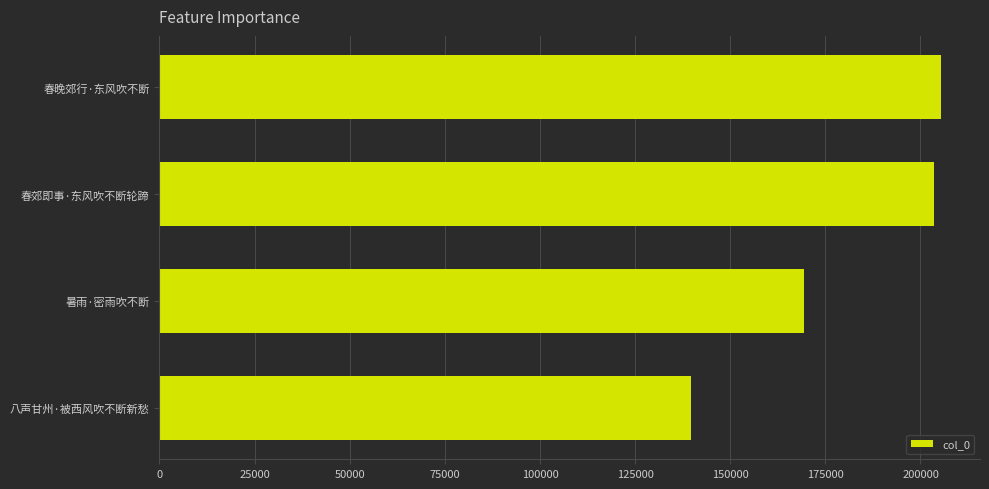

Which category has the highest value across all series?

春晚郊行·东风吹不断